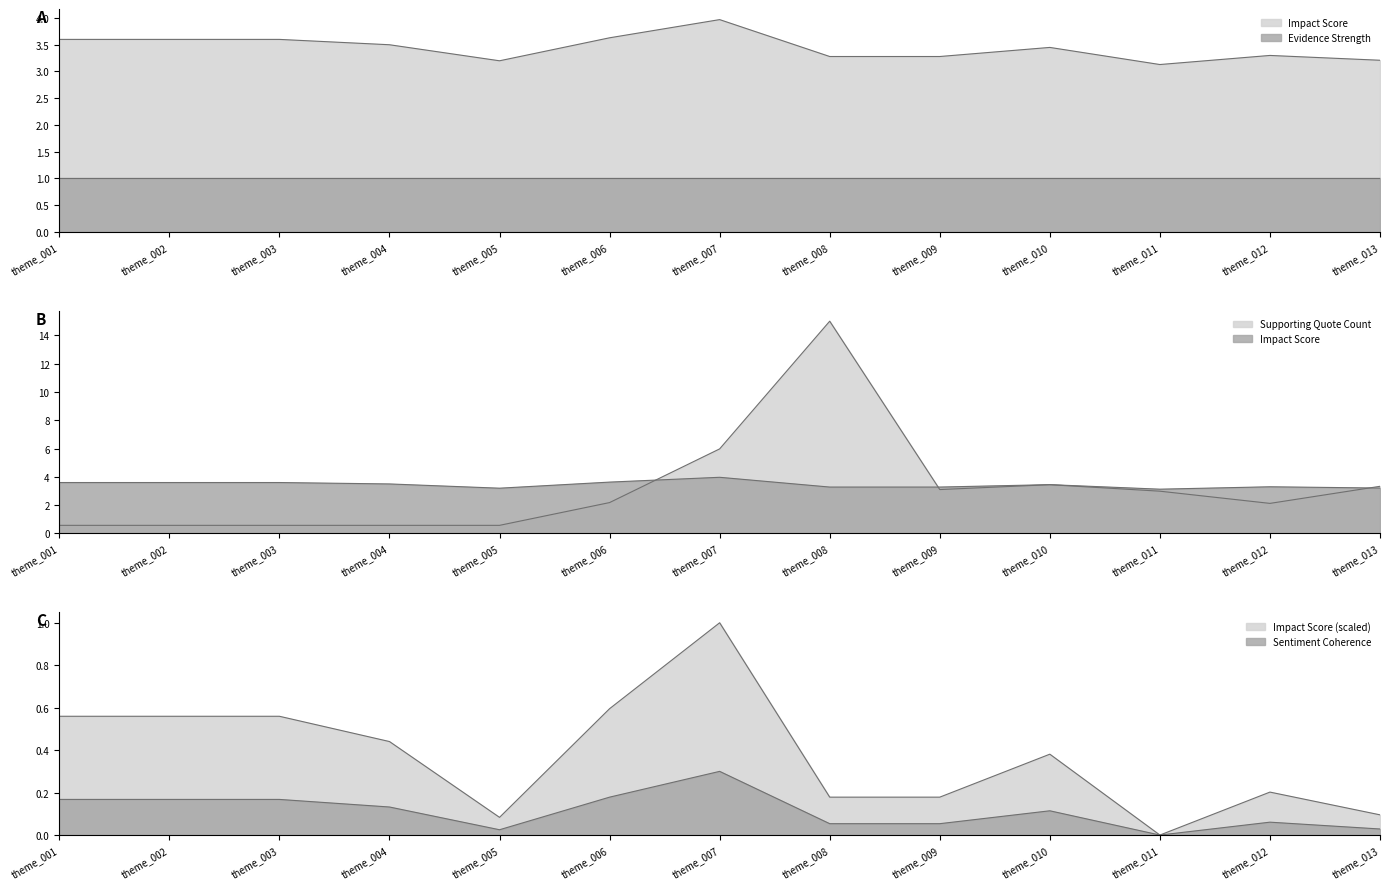

What is the sum of the Supporting Quote Count values at theme_005 and theme_006?

2.8